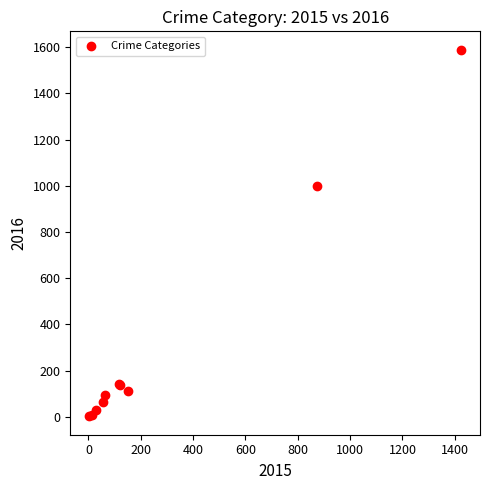

What Y value in the scatter plot is closest to 795?

999